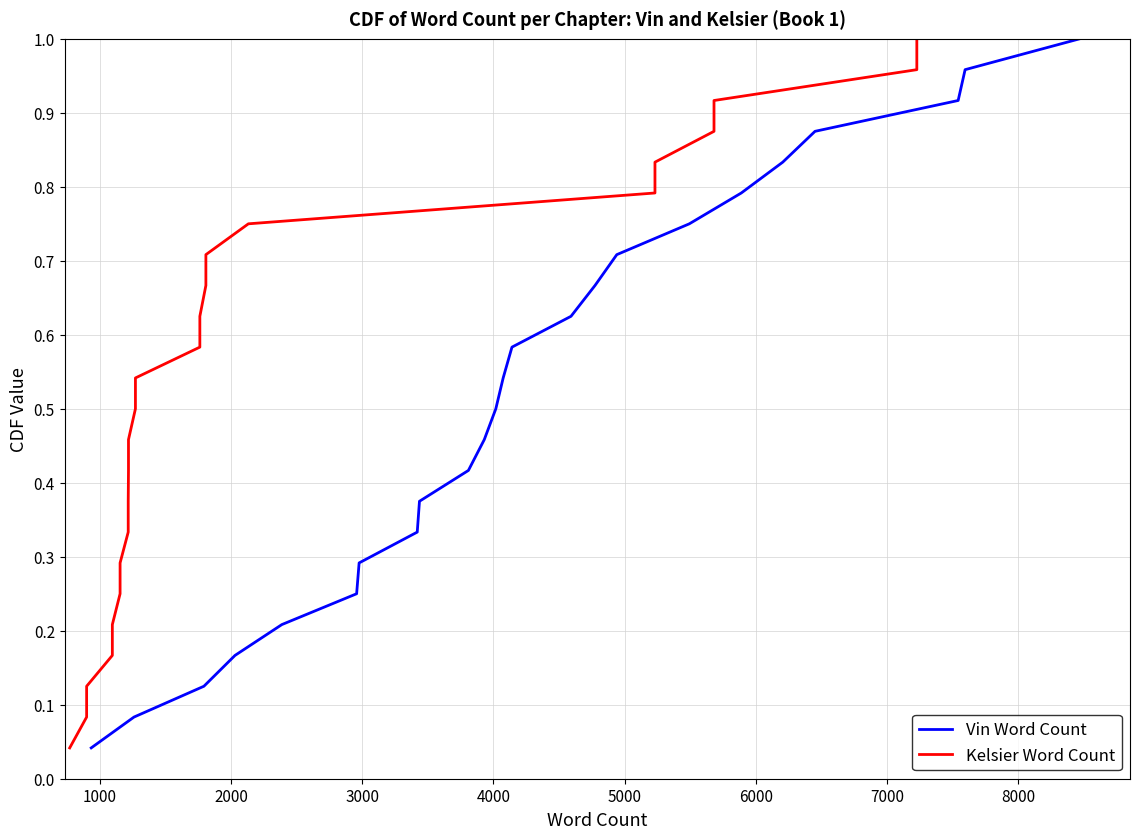

At how many categories does at least one series exceed 0?

24